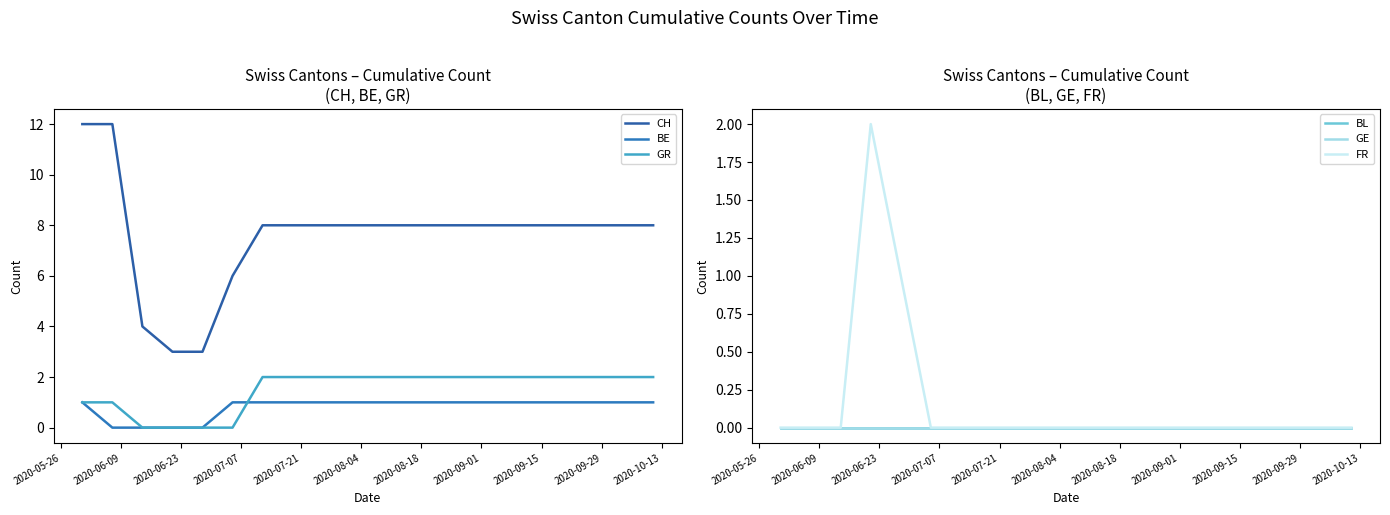

Reading left to right, extract all data points from this chart.

CH: 12	12	4	3	3	6	8	8	8	8	8	8	8	8	8	8	8	8	8	8
BE: 1	0	0	0	0	1	1	1	1	1	1	1	1	1	1	1	1	1	1	1
GR: 1	1	0	0	0	0	2	2	2	2	2	2	2	2	2	2	2	2	2	2
BL: 0	0	0	0	0	0	0	0	0	0	0	0	0	0	0	0	0	0	0	0
GE: 0	0	0	0	0	0	0	0	0	0	0	0	0	0	0	0	0	0	0	0
FR: 0	0	0	2	1	0	0	0	0	0	0	0	0	0	0	0	0	0	0	0